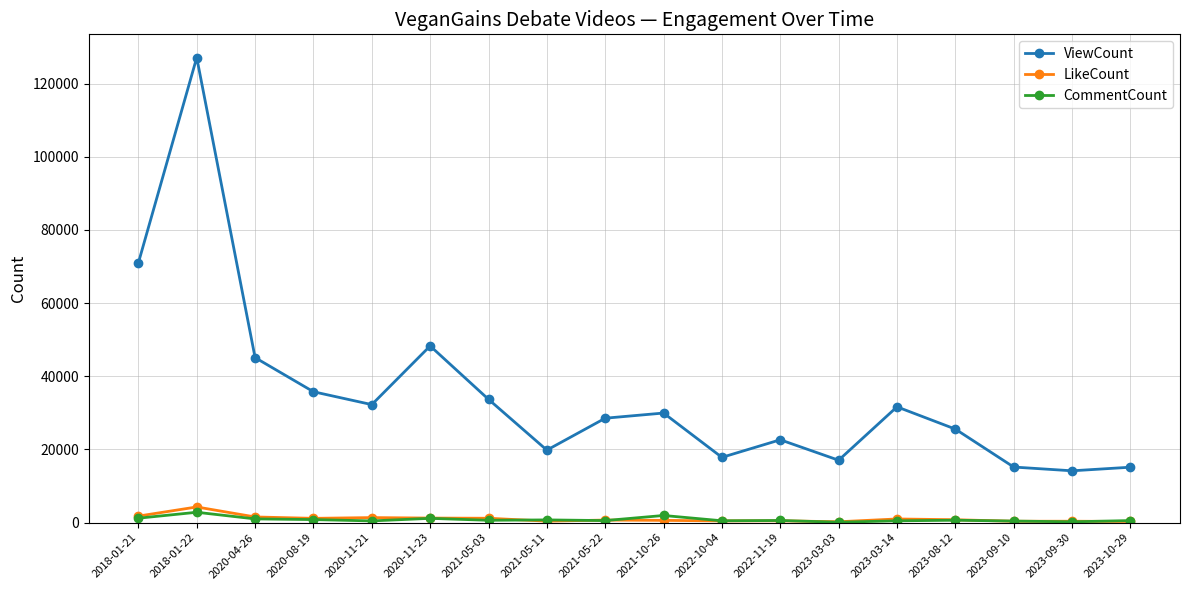

The CommentCount series shows 1955 at 2021-10-26. True or false?

True